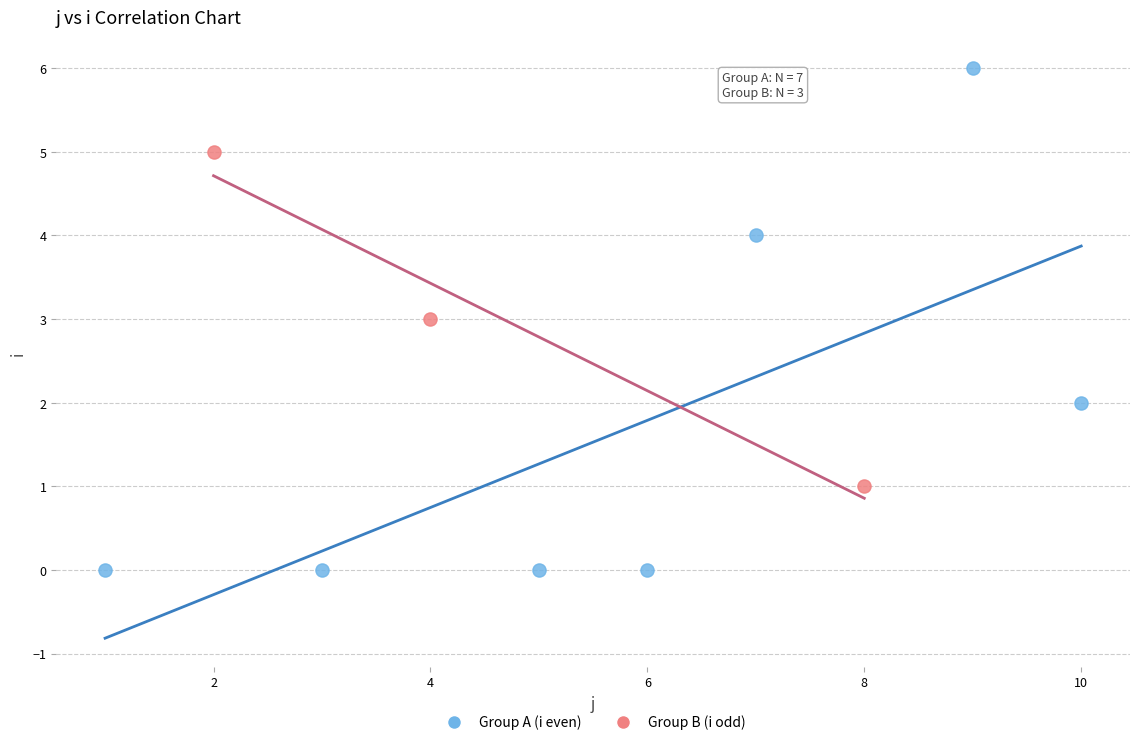

Which series contains the lowest Y value?

Group A (i even)